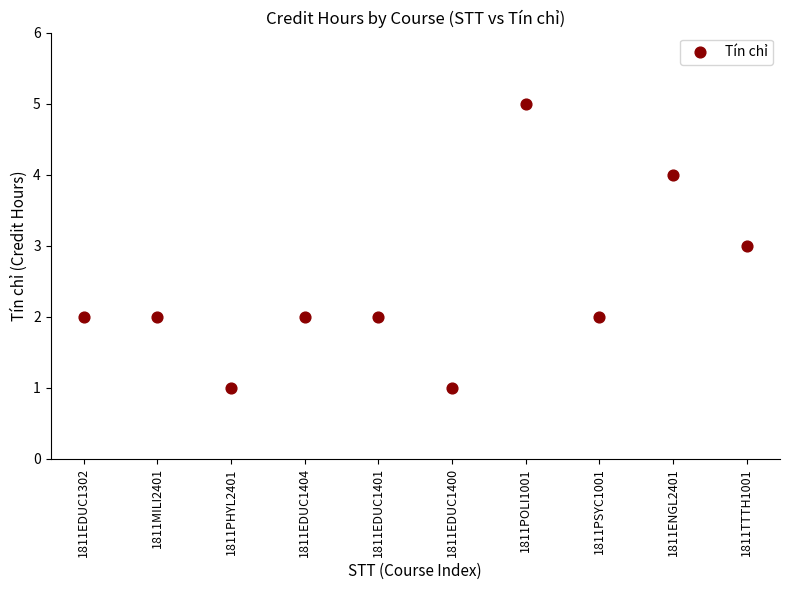

What is the range of X values (max minus min)?

9